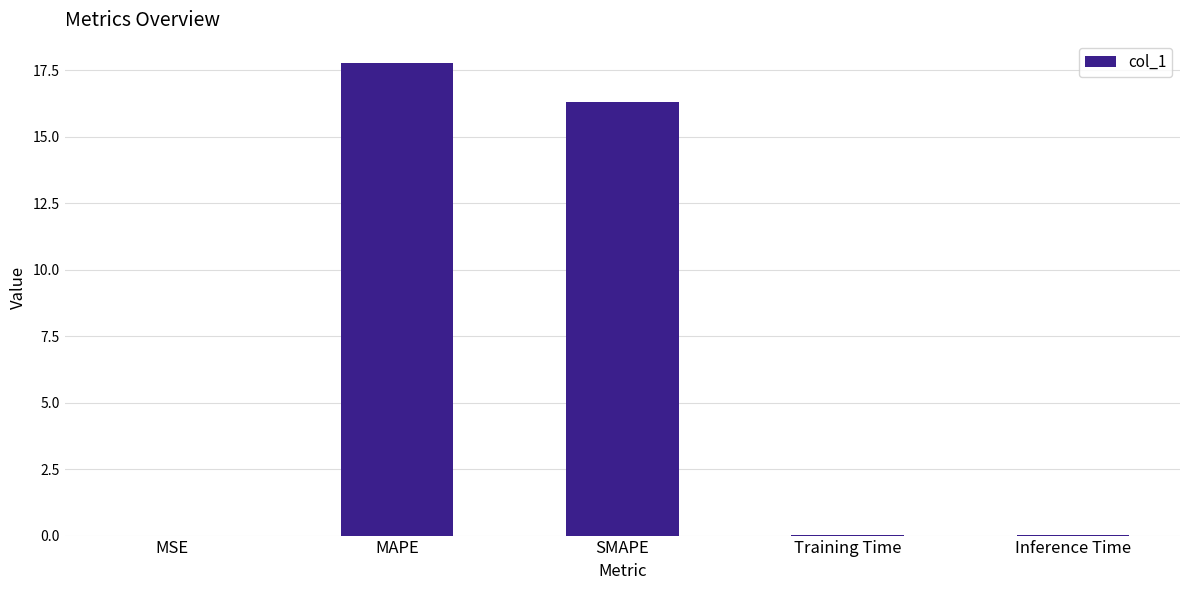

What is the average value?

6.8